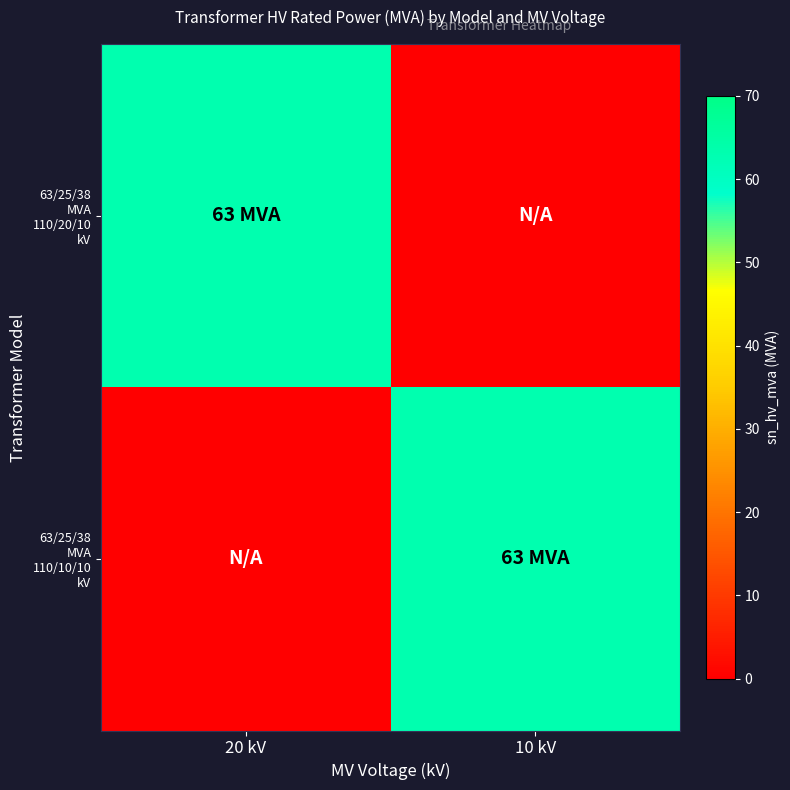

The 63/25/38 MVA 110/10/10 kV series shows 1.6 at 20 kV. True or false?

False